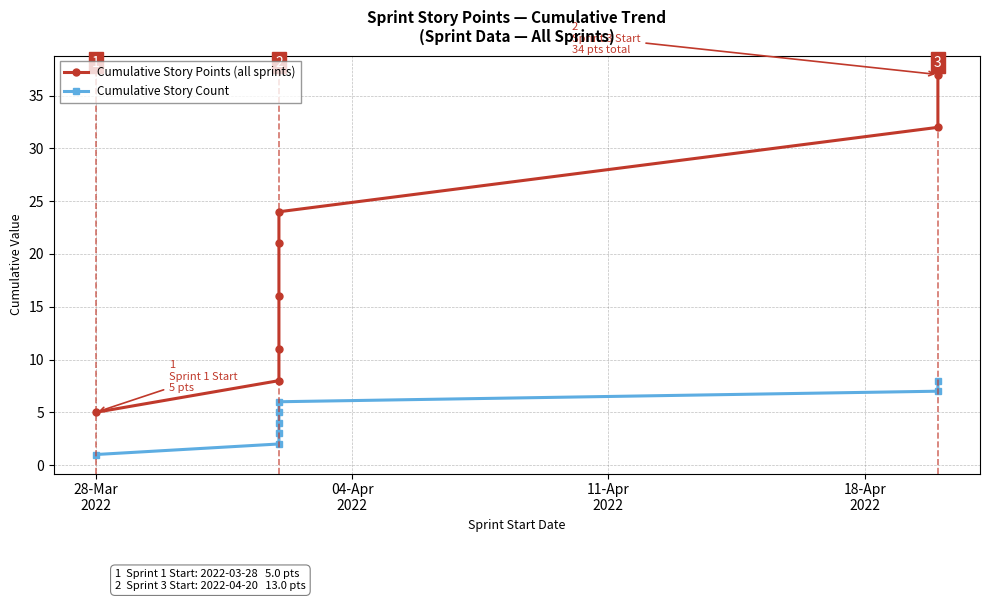

Which series has the widest spread of values?

Cumulative Story Points (all sprints)